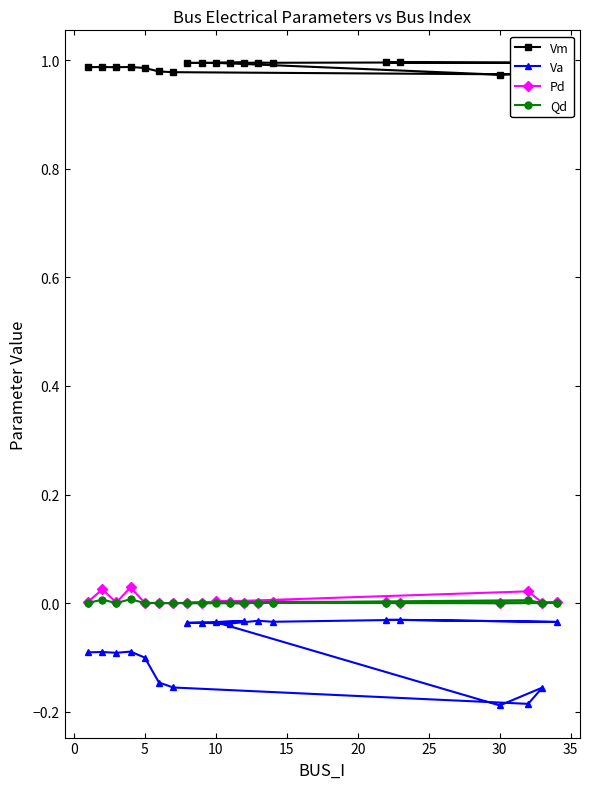

Which series has the largest total across all categories?

Vm